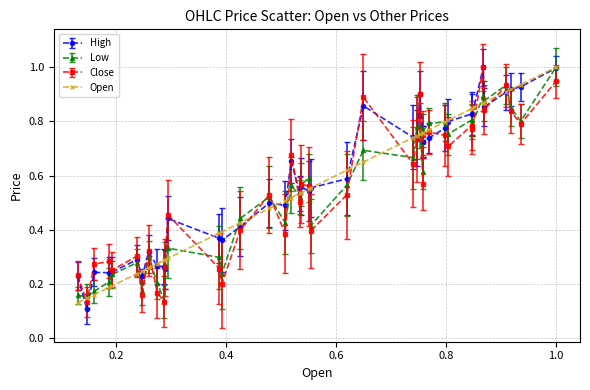

What are all the series names shown in the legend?

High, Low, Close, Open